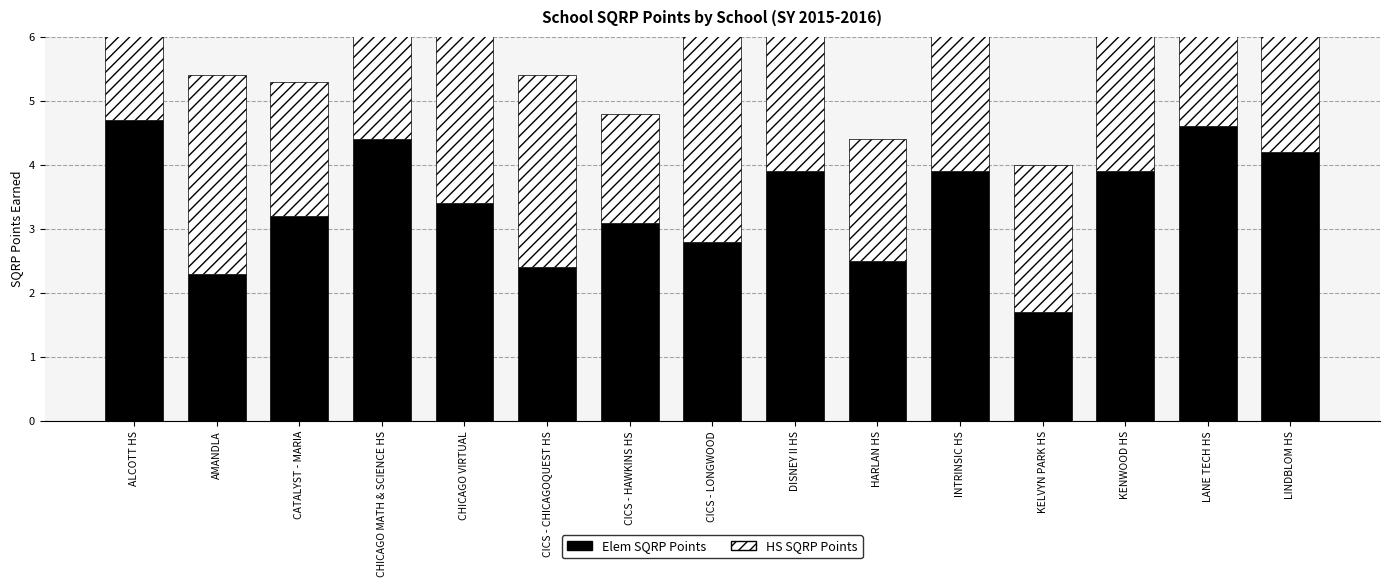

Between CICS - HAWKINS HS and CHICAGO VIRTUAL, which is larger?

CHICAGO VIRTUAL